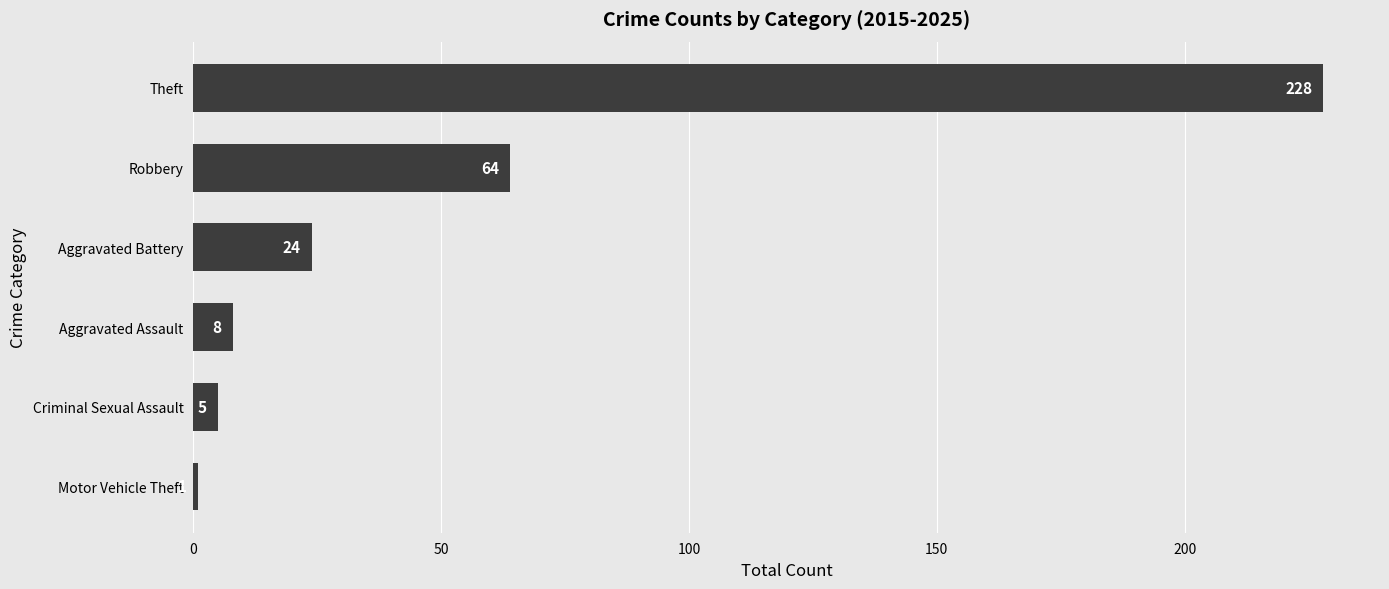

Approximately how many times larger is the value at Robbery compared to Theft?

0.3